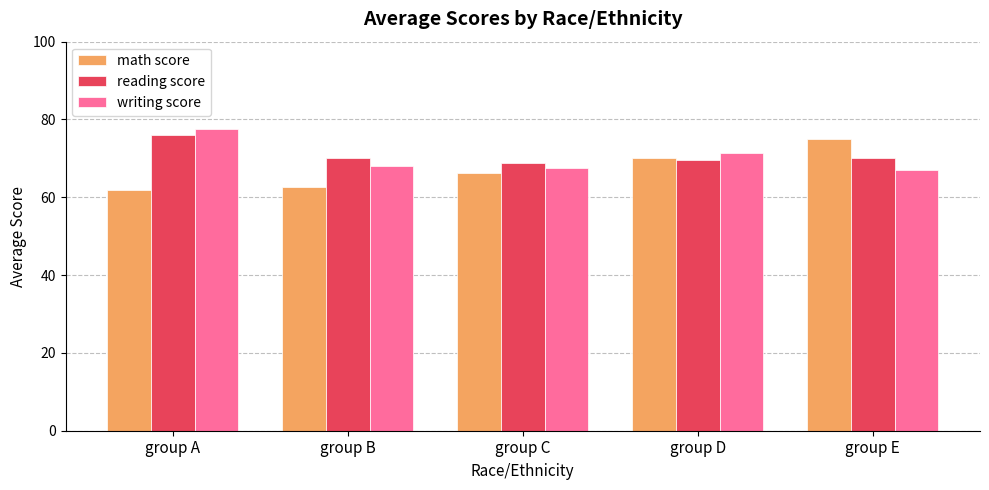

How many groups of bars are there?

5